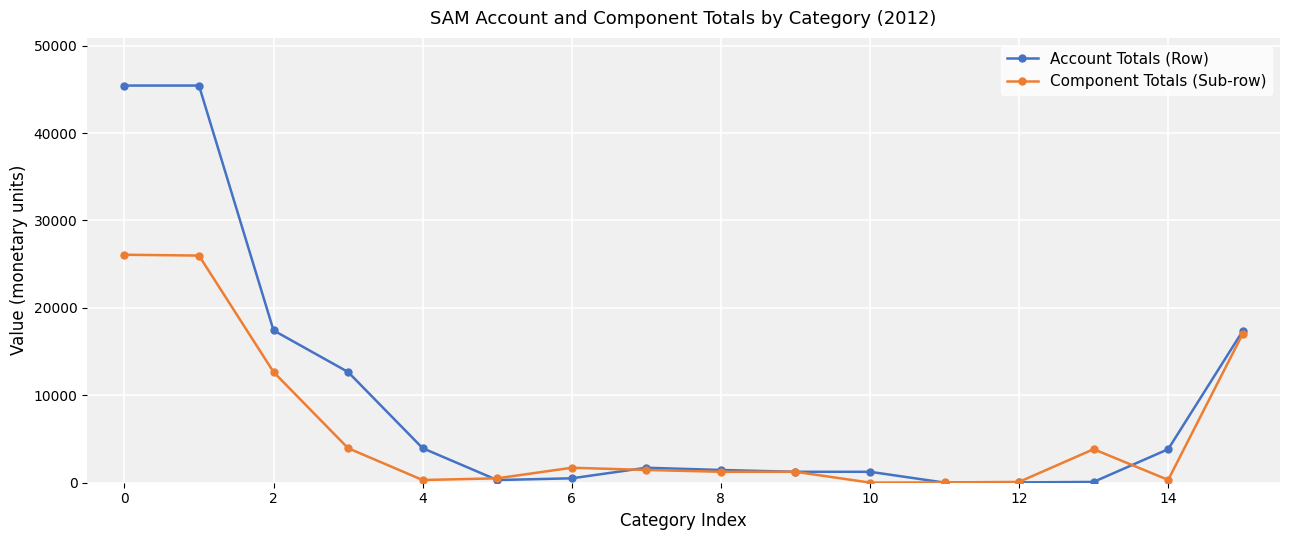

Which series has the widest spread of values?

Account Totals (Row)